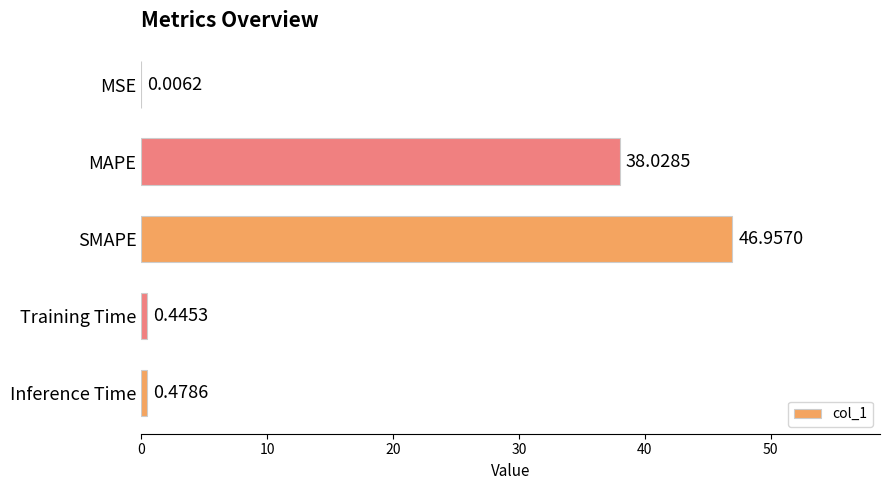

What is the sum of all values?

85.9